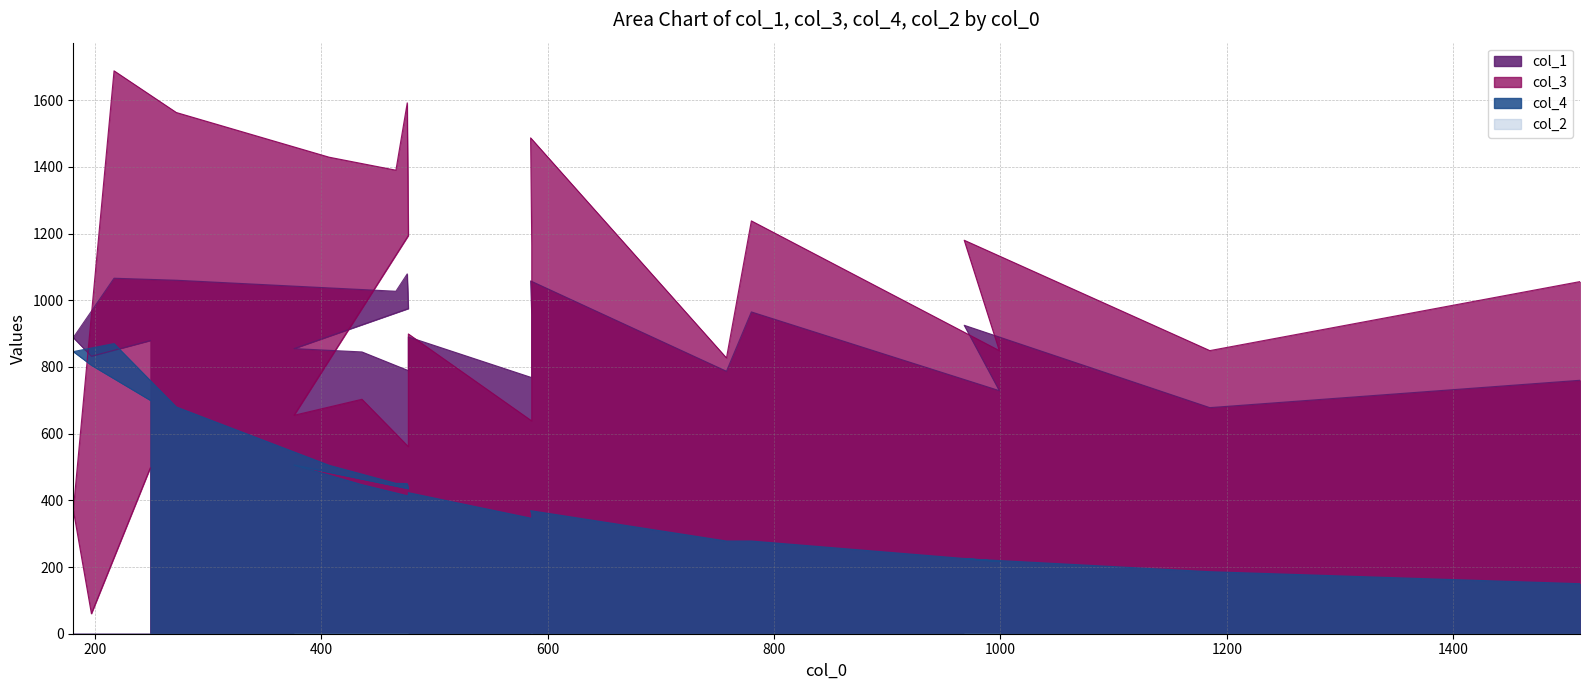

At how many categories does at least one series exceed 1657?

1